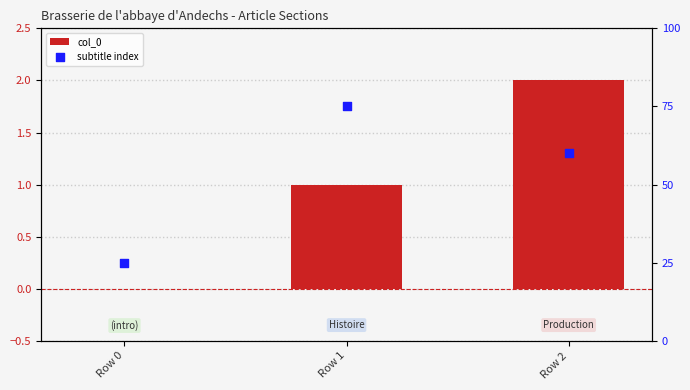

Which series has the largest Y range (max minus min)?

subtitle index